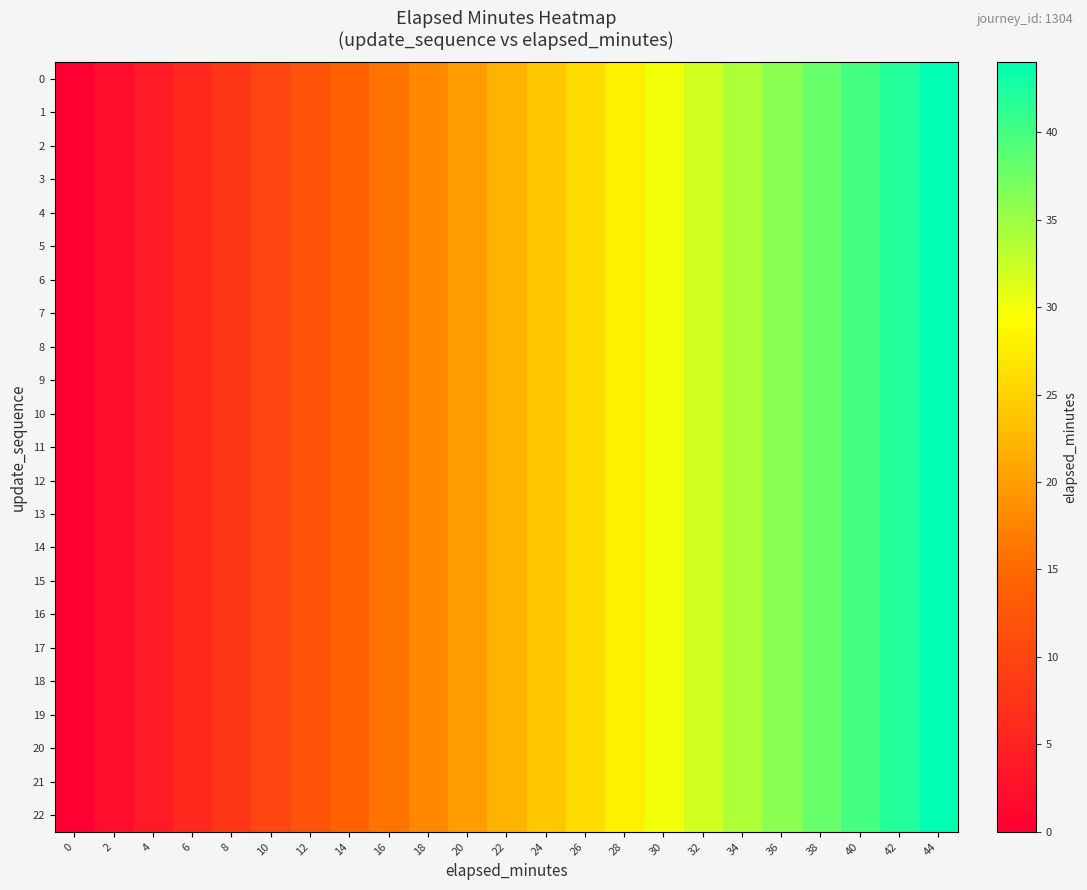

Reading left to right, list all the values displayed in this chart.

0: 0=0	2=2	4=4	6=6	8=8	10=10	12=12	14=14	16=16	18=18	20=20	22=22	24=24	26=26	28=28	30=30	32=32	34=34	36=36	38=38	40=40	42=42	44=44
1: 0=0	2=2	4=4	6=6	8=8	10=10	12=12	14=14	16=16	18=18	20=20	22=22	24=24	26=26	28=28	30=30	32=32	34=34	36=36	38=38	40=40	42=42	44=44
2: 0=0	2=2	4=4	6=6	8=8	10=10	12=12	14=14	16=16	18=18	20=20	22=22	24=24	26=26	28=28	30=30	32=32	34=34	36=36	38=38	40=40	42=42	44=44
3: 0=0	2=2	4=4	6=6	8=8	10=10	12=12	14=14	16=16	18=18	20=20	22=22	24=24	26=26	28=28	30=30	32=32	34=34	36=36	38=38	40=40	42=42	44=44
4: 0=0	2=2	4=4	6=6	8=8	10=10	12=12	14=14	16=16	18=18	20=20	22=22	24=24	26=26	28=28	30=30	32=32	34=34	36=36	38=38	40=40	42=42	44=44
5: 0=0	2=2	4=4	6=6	8=8	10=10	12=12	14=14	16=16	18=18	20=20	22=22	24=24	26=26	28=28	30=30	32=32	34=34	36=36	38=38	40=40	42=42	44=44
6: 0=0	2=2	4=4	6=6	8=8	10=10	12=12	14=14	16=16	18=18	20=20	22=22	24=24	26=26	28=28	30=30	32=32	34=34	36=36	38=38	40=40	42=42	44=44
7: 0=0	2=2	4=4	6=6	8=8	10=10	12=12	14=14	16=16	18=18	20=20	22=22	24=24	26=26	28=28	30=30	32=32	34=34	36=36	38=38	40=40	42=42	44=44
8: 0=0	2=2	4=4	6=6	8=8	10=10	12=12	14=14	16=16	18=18	20=20	22=22	24=24	26=26	28=28	30=30	32=32	34=34	36=36	38=38	40=40	42=42	44=44
9: 0=0	2=2	4=4	6=6	8=8	10=10	12=12	14=14	16=16	18=18	20=20	22=22	24=24	26=26	28=28	30=30	32=32	34=34	36=36	38=38	40=40	42=42	44=44
10: 0=0	2=2	4=4	6=6	8=8	10=10	12=12	14=14	16=16	18=18	20=20	22=22	24=24	26=26	28=28	30=30	32=32	34=34	36=36	38=38	40=40	42=42	44=44
11: 0=0	2=2	4=4	6=6	8=8	10=10	12=12	14=14	16=16	18=18	20=20	22=22	24=24	26=26	28=28	30=30	32=32	34=34	36=36	38=38	40=40	42=42	44=44
12: 0=0	2=2	4=4	6=6	8=8	10=10	12=12	14=14	16=16	18=18	20=20	22=22	24=24	26=26	28=28	30=30	32=32	34=34	36=36	38=38	40=40	42=42	44=44
13: 0=0	2=2	4=4	6=6	8=8	10=10	12=12	14=14	16=16	18=18	20=20	22=22	24=24	26=26	28=28	30=30	32=32	34=34	36=36	38=38	40=40	42=42	44=44
14: 0=0	2=2	4=4	6=6	8=8	10=10	12=12	14=14	16=16	18=18	20=20	22=22	24=24	26=26	28=28	30=30	32=32	34=34	36=36	38=38	40=40	42=42	44=44
15: 0=0	2=2	4=4	6=6	8=8	10=10	12=12	14=14	16=16	18=18	20=20	22=22	24=24	26=26	28=28	30=30	32=32	34=34	36=36	38=38	40=40	42=42	44=44
16: 0=0	2=2	4=4	6=6	8=8	10=10	12=12	14=14	16=16	18=18	20=20	22=22	24=24	26=26	28=28	30=30	32=32	34=34	36=36	38=38	40=40	42=42	44=44
17: 0=0	2=2	4=4	6=6	8=8	10=10	12=12	14=14	16=16	18=18	20=20	22=22	24=24	26=26	28=28	30=30	32=32	34=34	36=36	38=38	40=40	42=42	44=44
18: 0=0	2=2	4=4	6=6	8=8	10=10	12=12	14=14	16=16	18=18	20=20	22=22	24=24	26=26	28=28	30=30	32=32	34=34	36=36	38=38	40=40	42=42	44=44
19: 0=0	2=2	4=4	6=6	8=8	10=10	12=12	14=14	16=16	18=18	20=20	22=22	24=24	26=26	28=28	30=30	32=32	34=34	36=36	38=38	40=40	42=42	44=44
20: 0=0	2=2	4=4	6=6	8=8	10=10	12=12	14=14	16=16	18=18	20=20	22=22	24=24	26=26	28=28	30=30	32=32	34=34	36=36	38=38	40=40	42=42	44=44
21: 0=0	2=2	4=4	6=6	8=8	10=10	12=12	14=14	16=16	18=18	20=20	22=22	24=24	26=26	28=28	30=30	32=32	34=34	36=36	38=38	40=40	42=42	44=44
22: 0=0	2=2	4=4	6=6	8=8	10=10	12=12	14=14	16=16	18=18	20=20	22=22	24=24	26=26	28=28	30=30	32=32	34=34	36=36	38=38	40=40	42=42	44=44